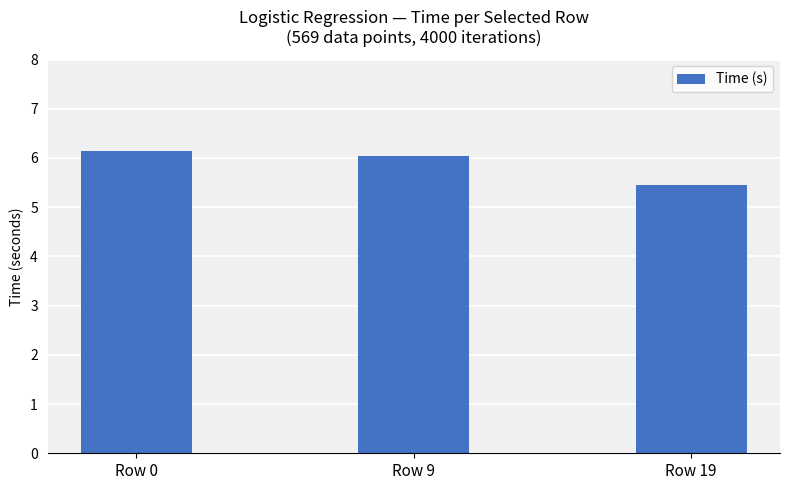

True or false: the data shows 6.1 at Row 0.

True